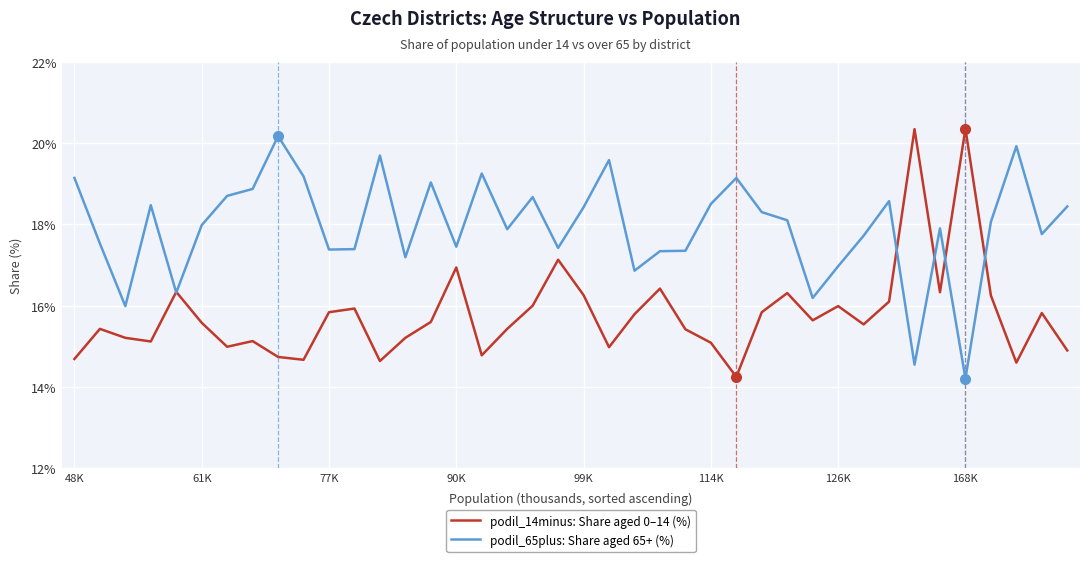

List the series in order of their overall mean, lowest first.

podil_14minus: Share aged 0–14 (%), podil_65plus: Share aged 65+ (%)